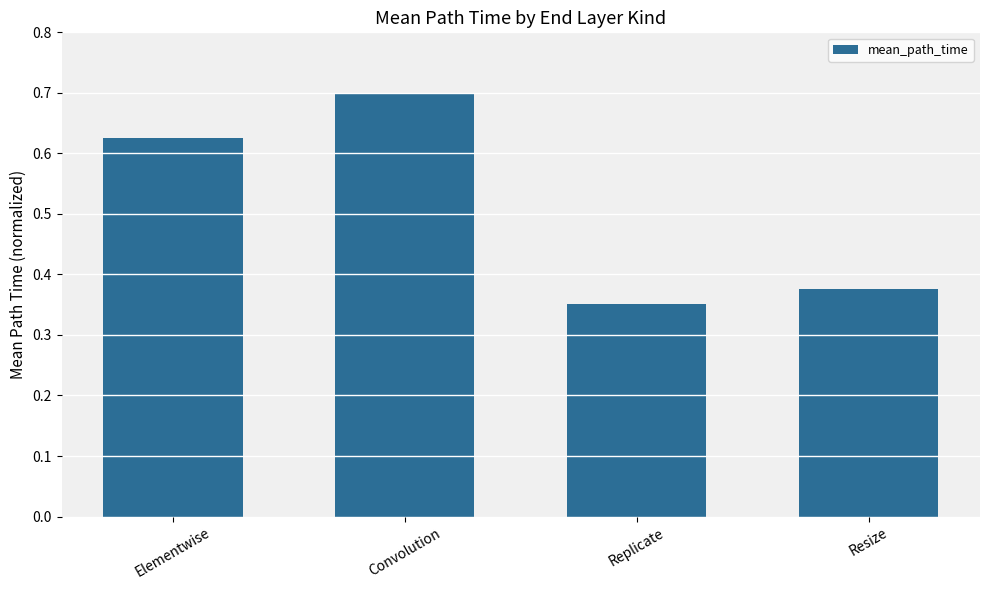

Rank the categories by value from highest to lowest.

Convolution, Elementwise, Resize, Replicate